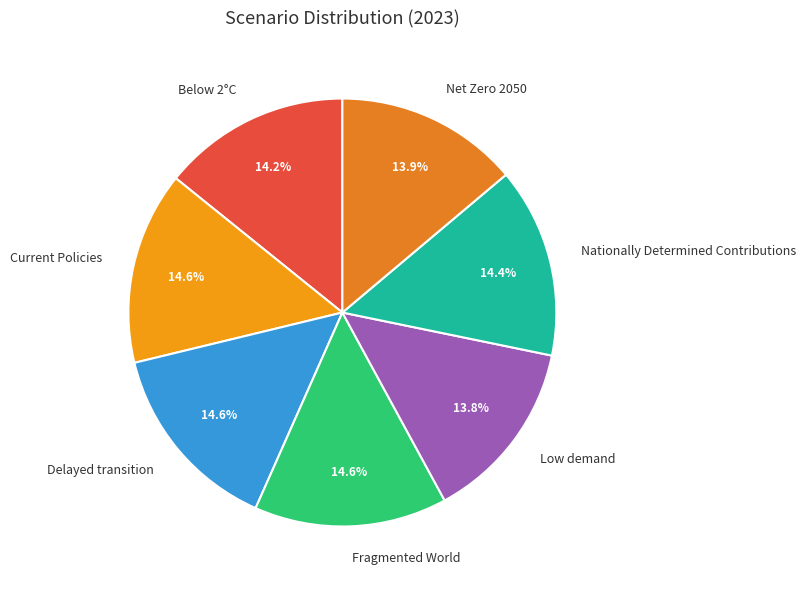

How many slices are in this pie chart?

7